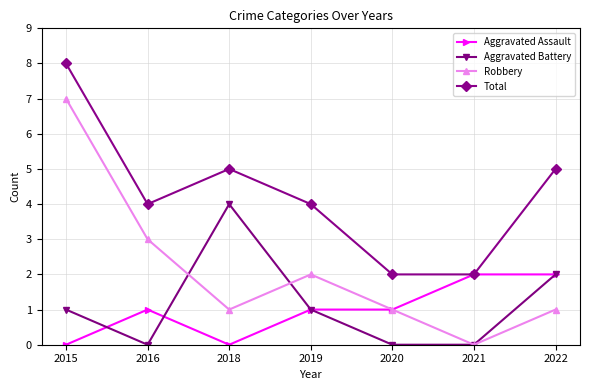

Reading left to right, list all the values displayed in this chart.

Aggravated Assault: 2015=0	2016=1	2018=0	2019=1	2020=1	2021=2	2022=2
Aggravated Battery: 2015=1	2016=0	2018=4	2019=1	2020=0	2021=0	2022=2
Robbery: 2015=7	2016=3	2018=1	2019=2	2020=1	2021=0	2022=1
Total: 2015=8	2016=4	2018=5	2019=4	2020=2	2021=2	2022=5